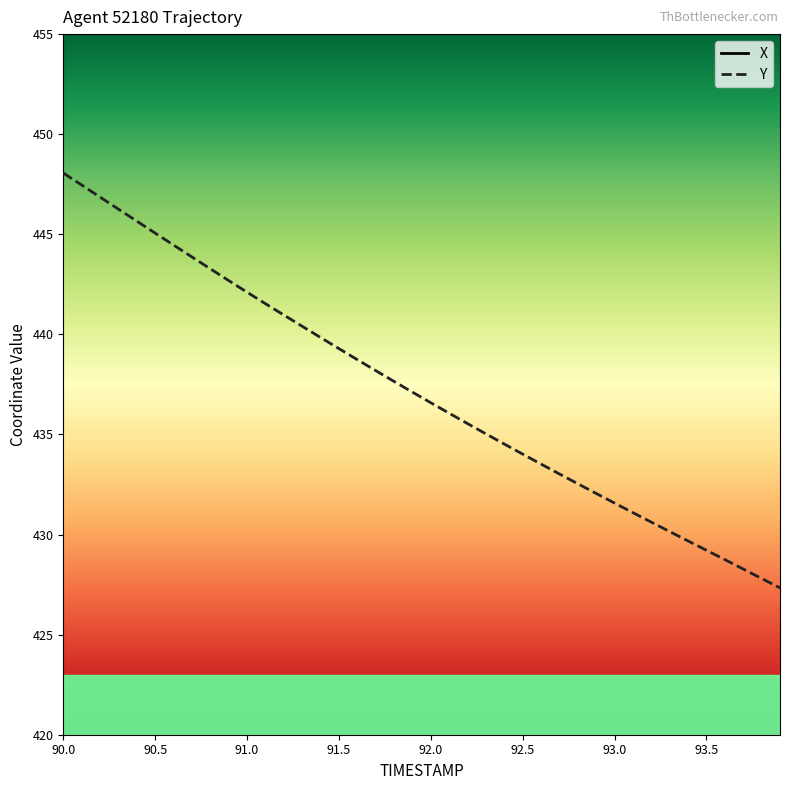

What is the highest value of the Y series?

448.1